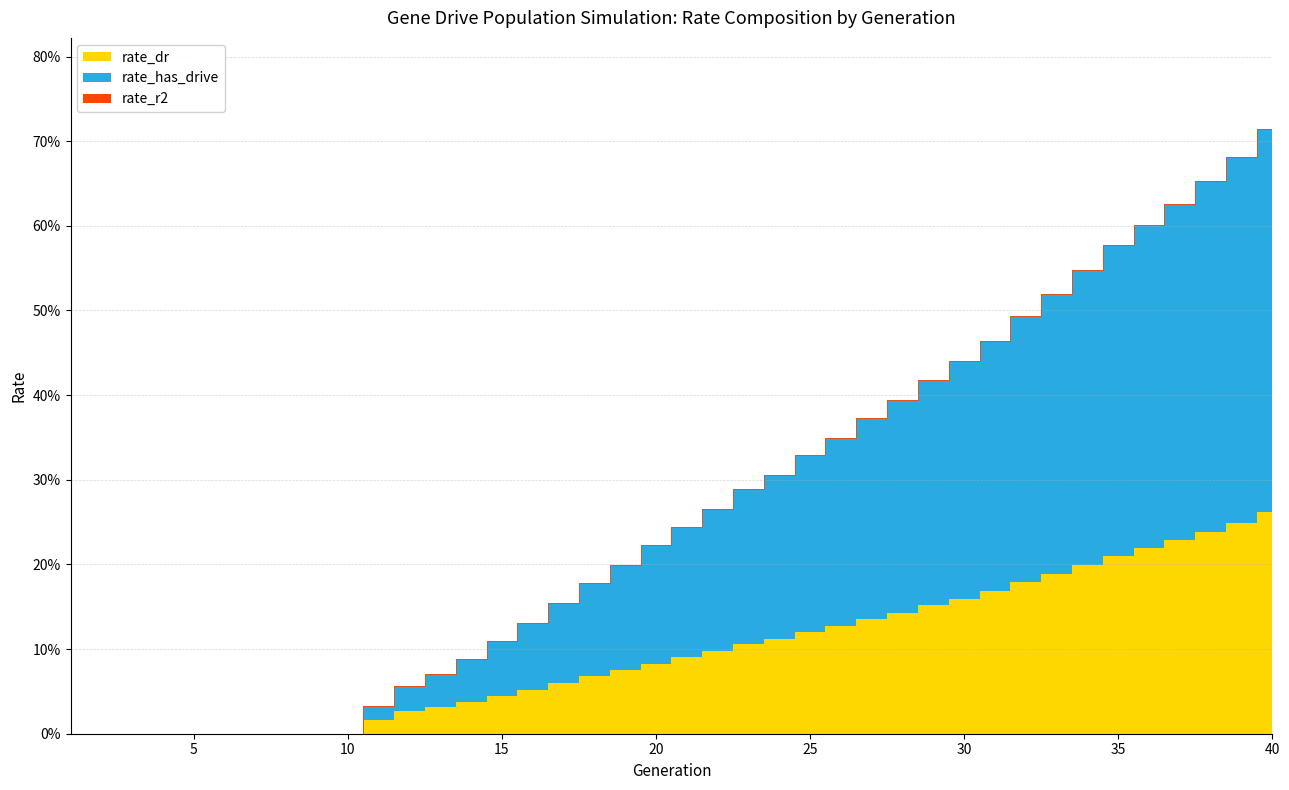

What is the difference between the maximum and minimum values in the rate_dr series?

0.3